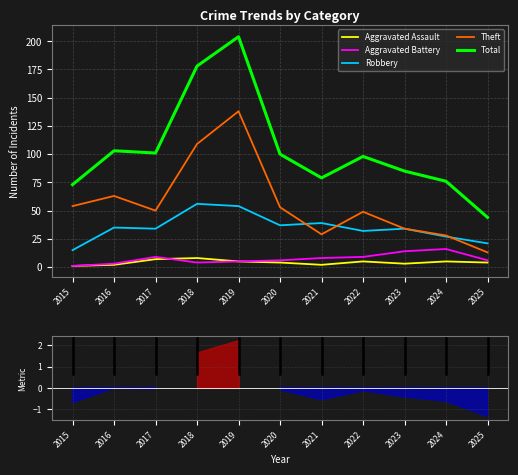

The Aggravated Assault series shows 8 at 2018. True or false?

True